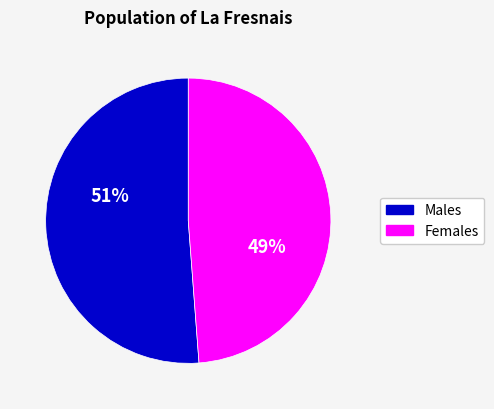

Is there a majority slice in this chart?

Yes